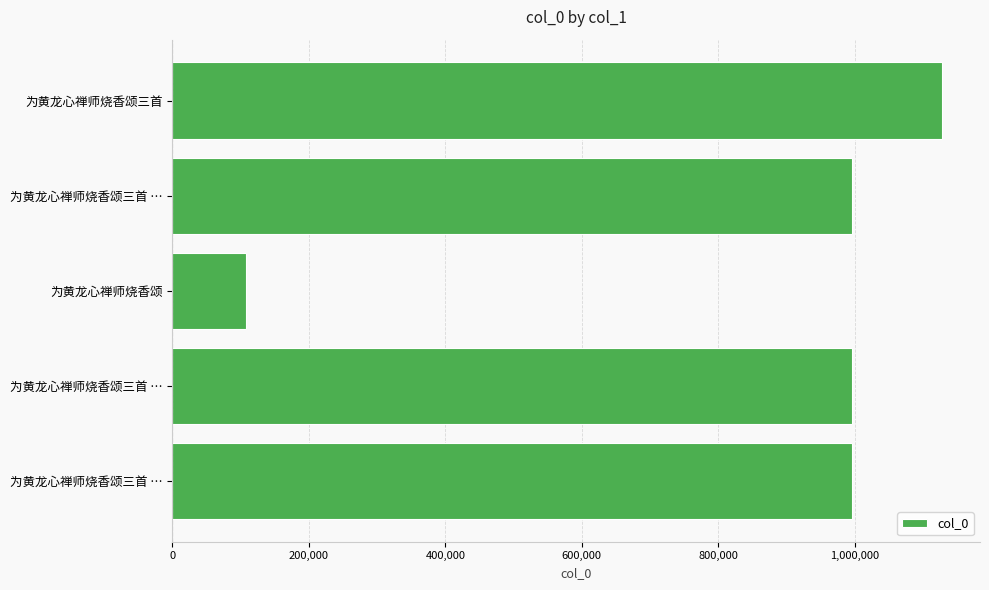

How many values are below 996365?

2